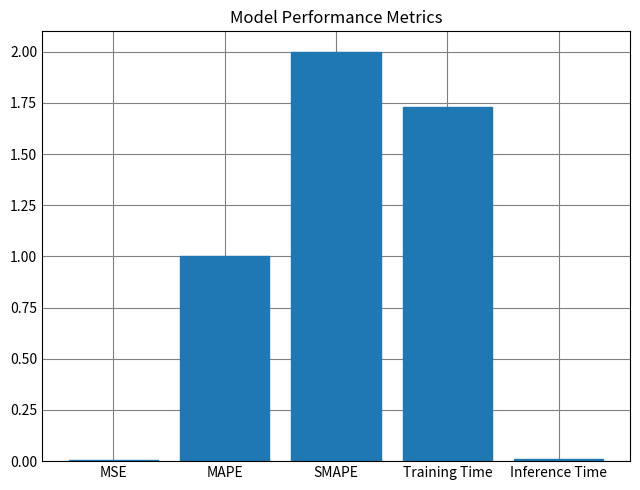

Read the value at SMAPE.

2.0